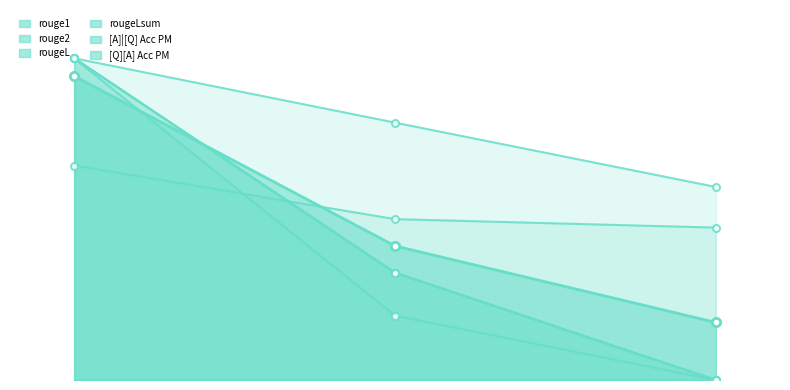

What is the greatest value displayed?

1.0